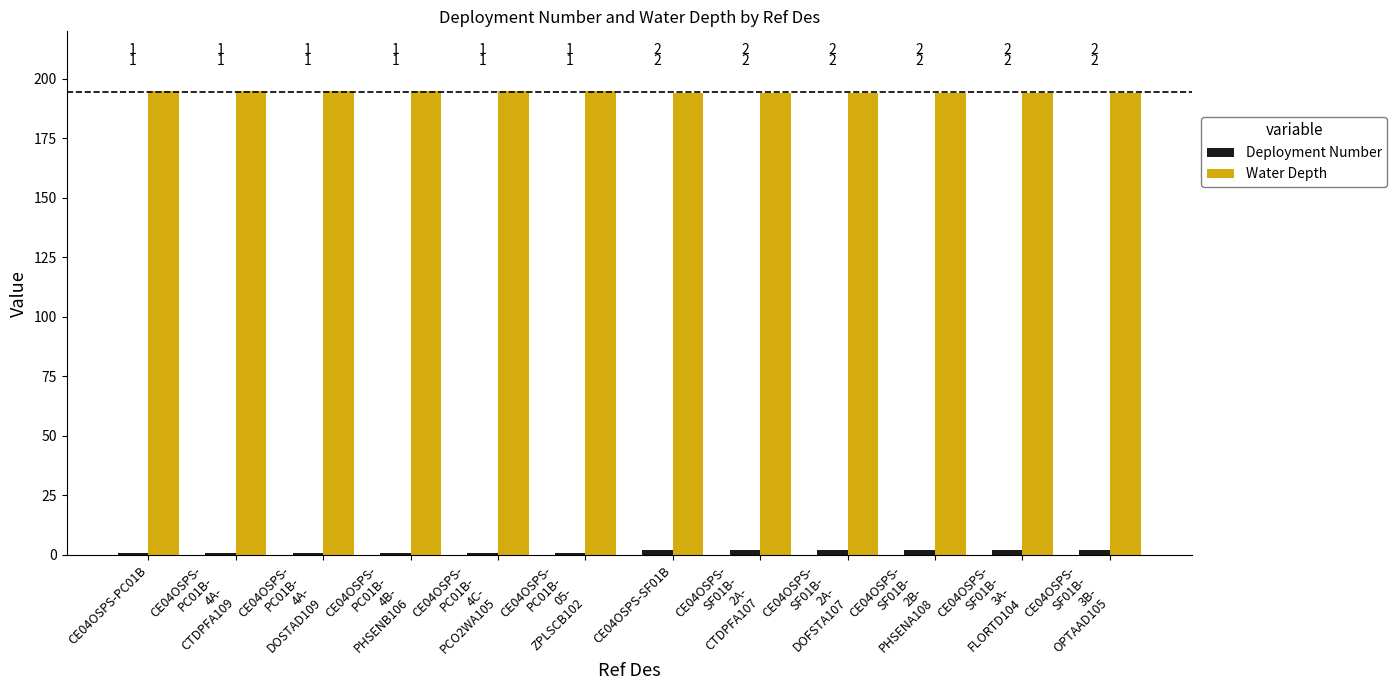

The Water Depth series shows 195 at CE04OSPS-
PC01B-
4A-
DOSTAD109. True or false?

True